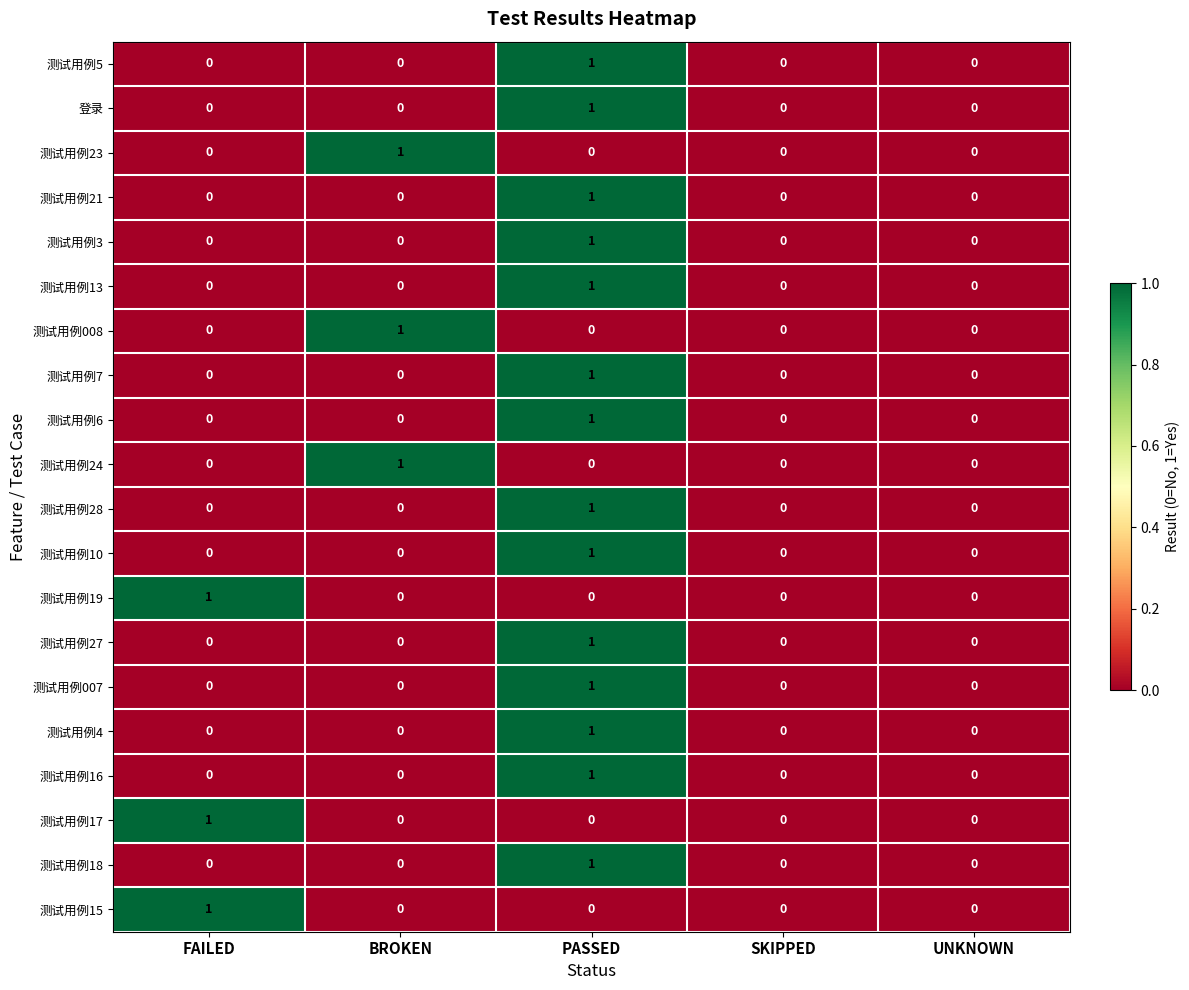

How many 测试用例7 values are between 0 and 1?

5